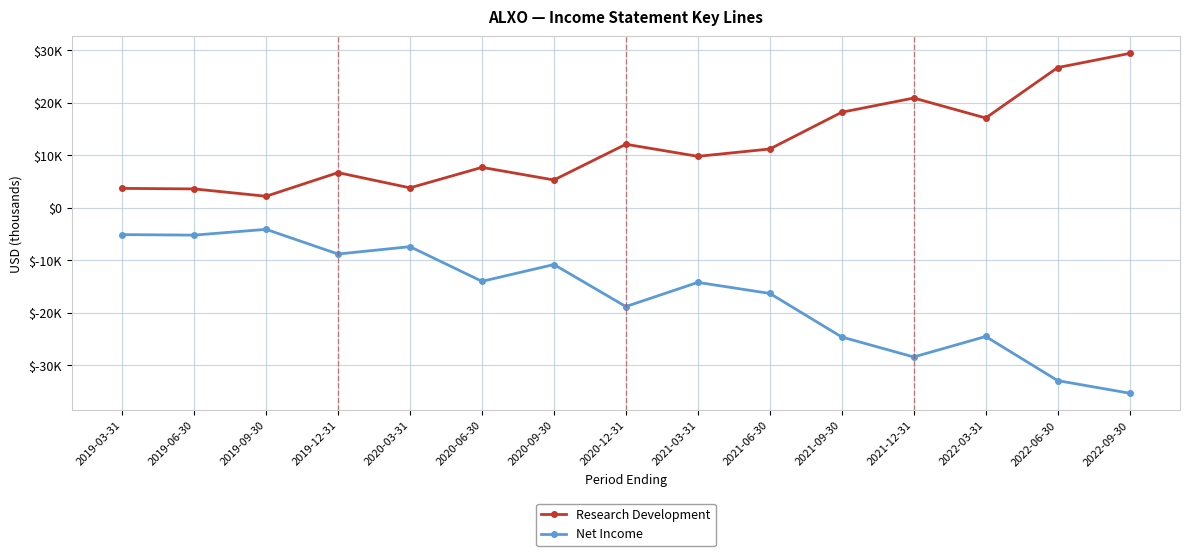

At which category does Research Development reach its first local peak?

2019-12-31